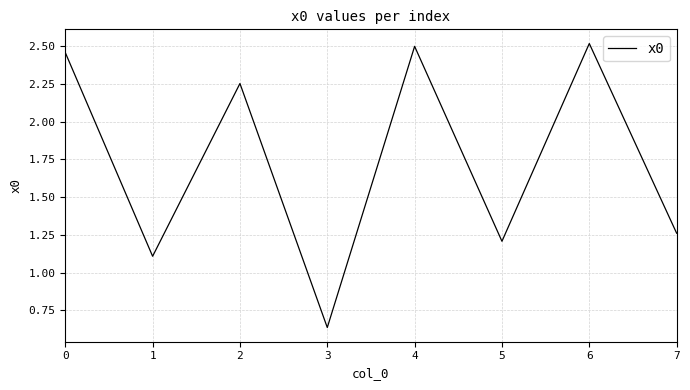

What is the change in value from 1 to 3?

-0.5